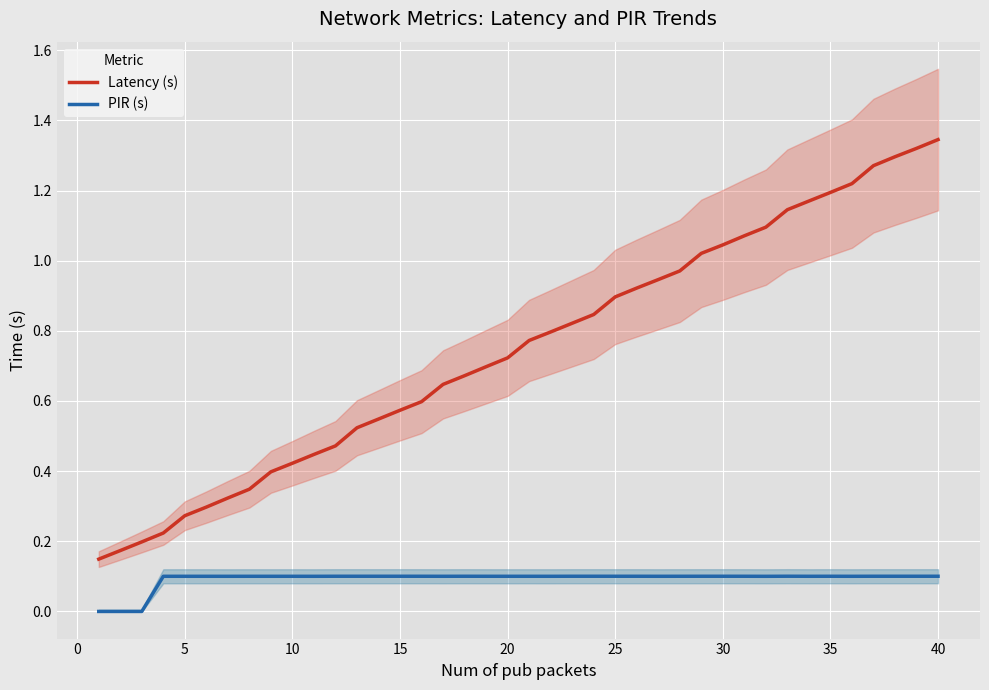

How many lines are shown in the chart?

2